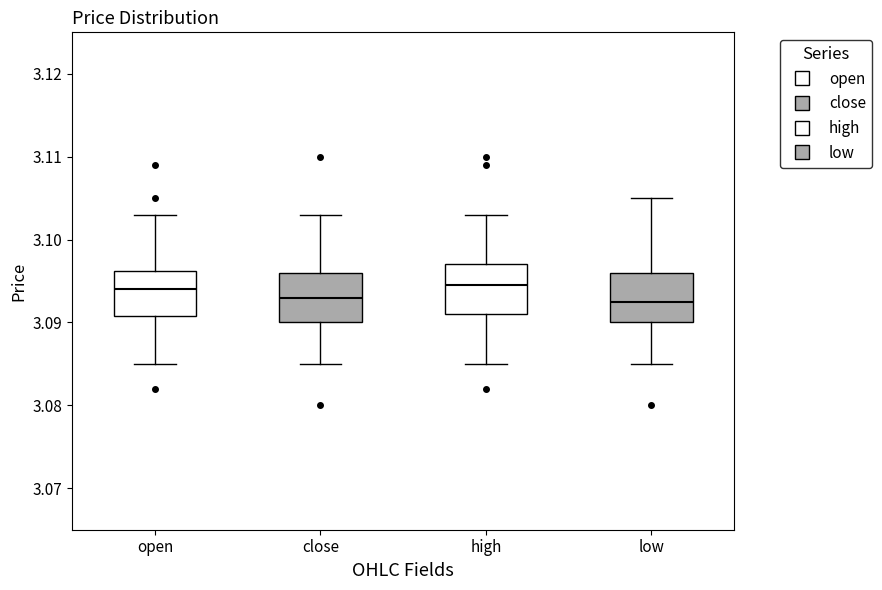

Where does the lower whisker of the box for open end on the y-axis? The values are not printed on the chart, so give them approximately, as read against the axis.

3.085